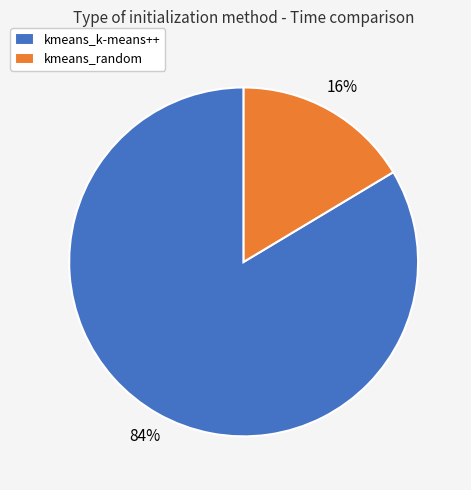

Rank the categories by value from highest to lowest.

kmeans_k-means++, kmeans_random